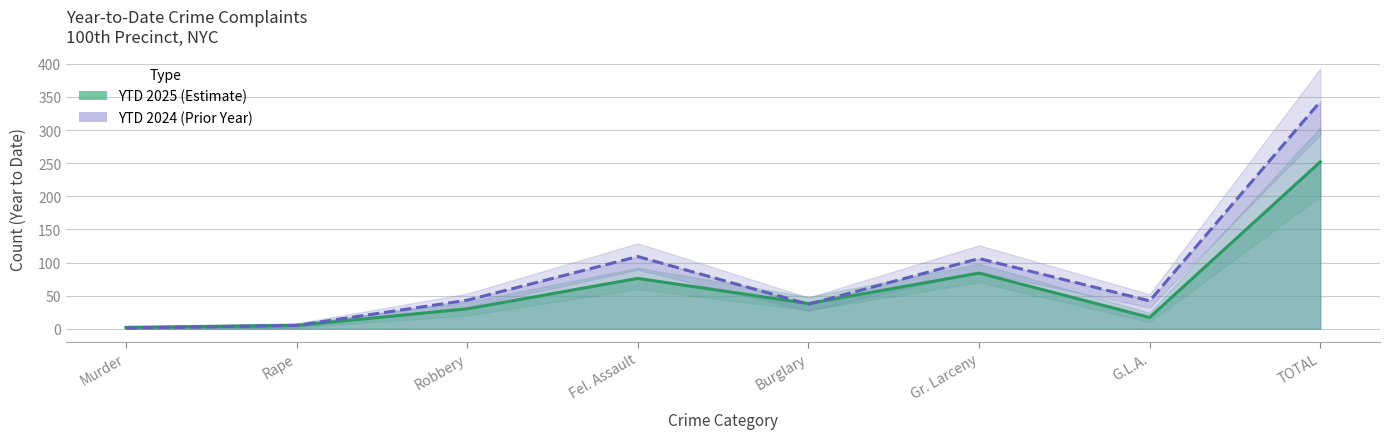

At Fel. Assault, list the series in order from largest to smallest.

YTD 2024, YTD 2025